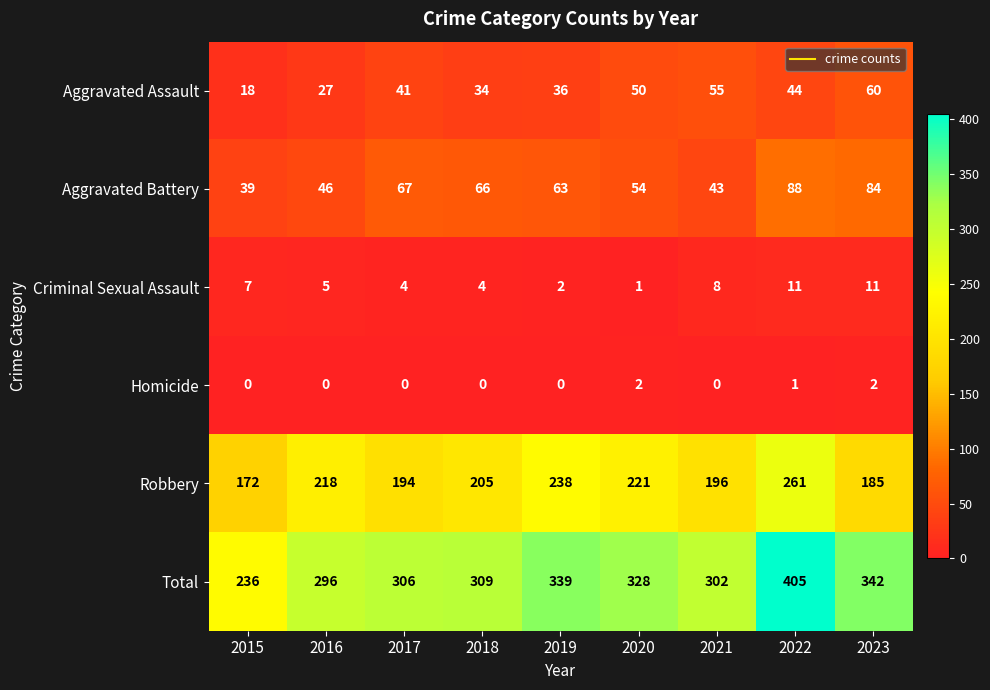

What is the difference between the highest and lowest values at 2017?

306